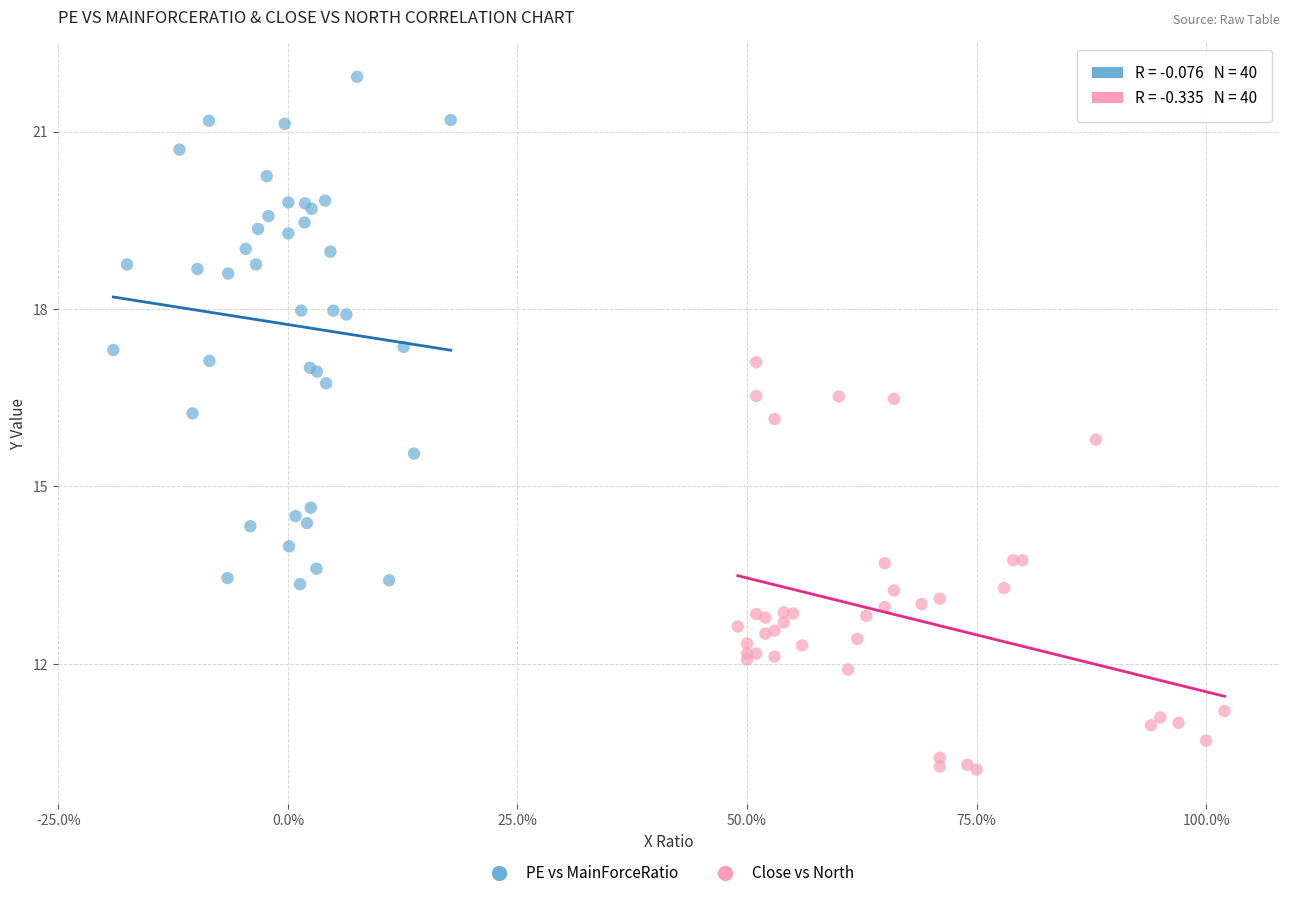

Which series contains the highest Y value?

PE vs MainForceRatio